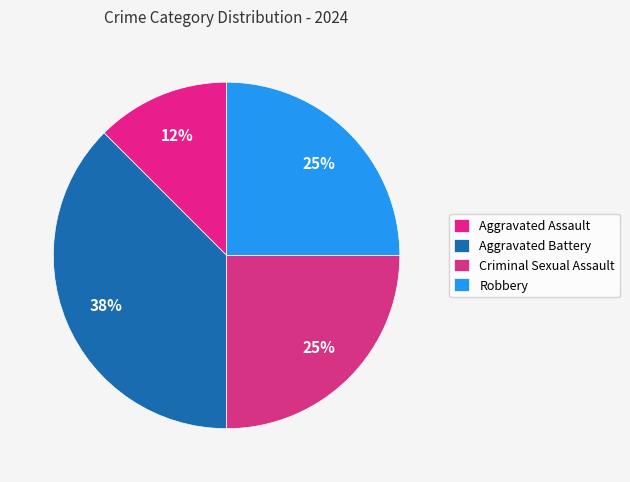

What percentage is the Aggravated Assault slice, to the nearest percent?

12%